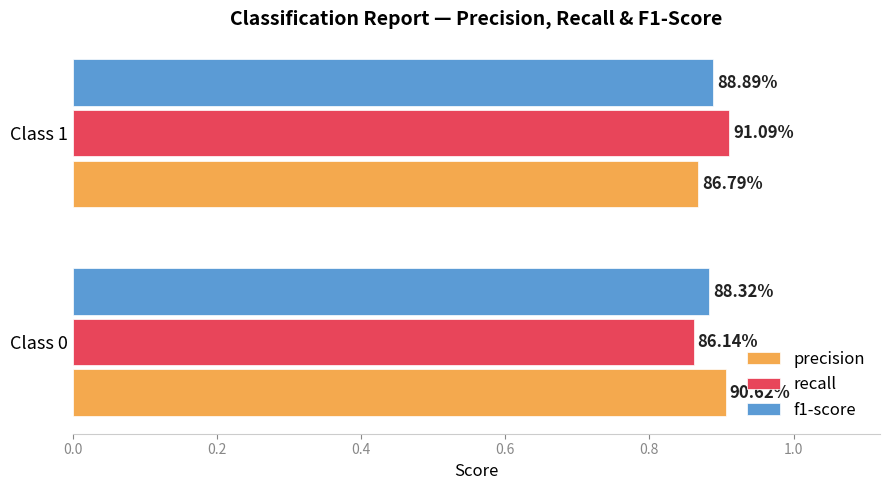

How many data points does each series have?

2